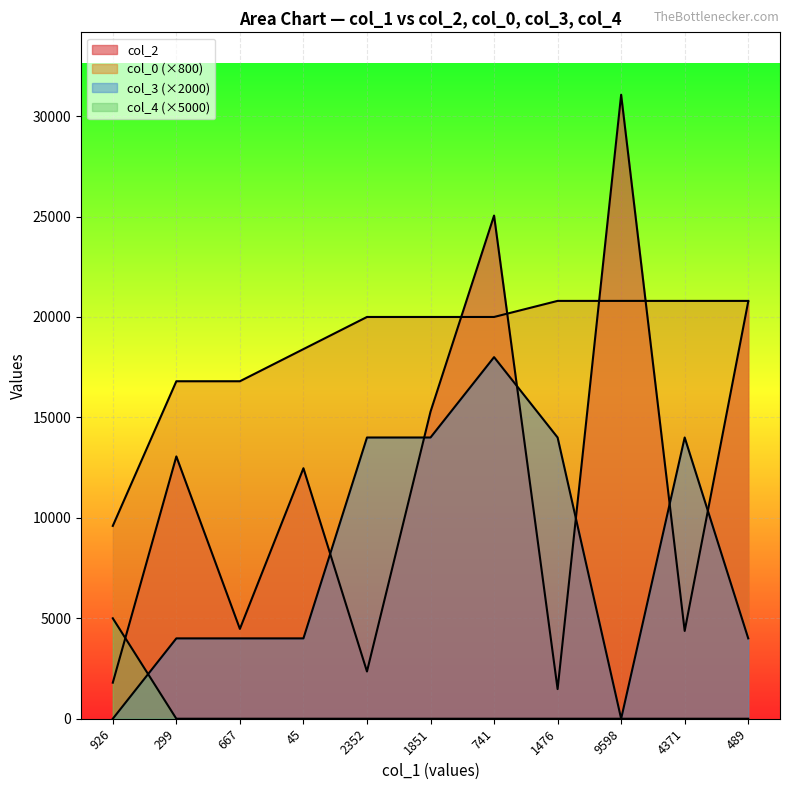

Where is col_0 nearest to the value 15200?

299